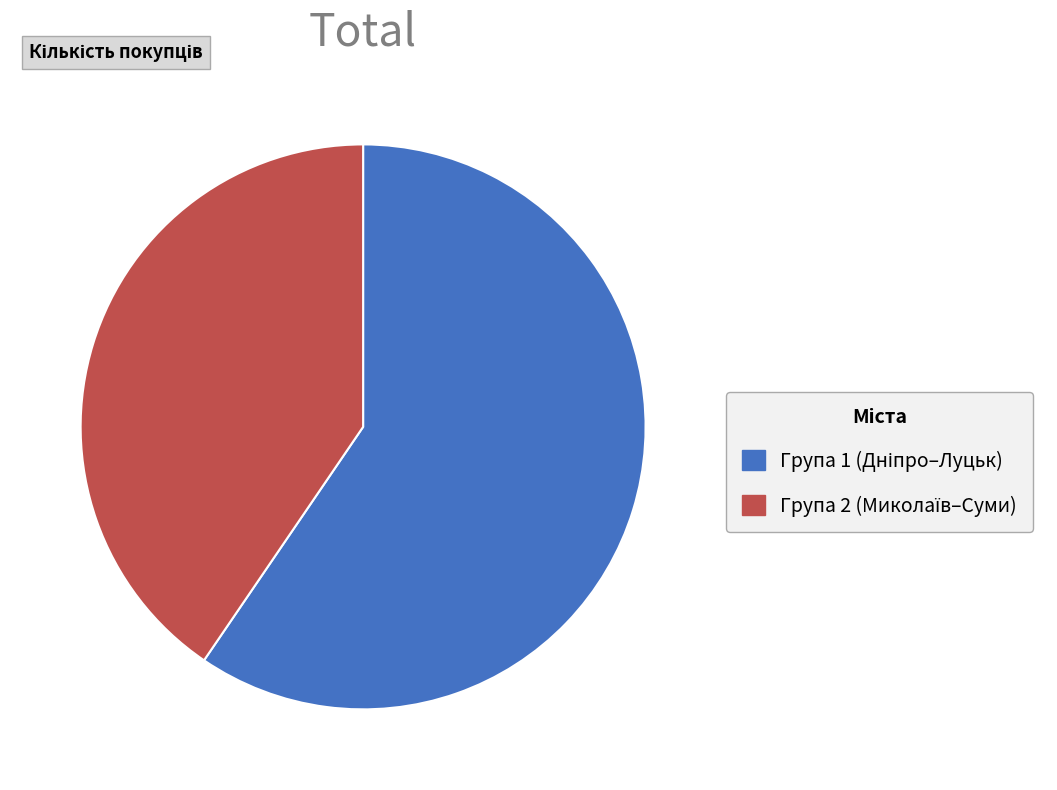

Is there a majority slice in this chart?

Yes